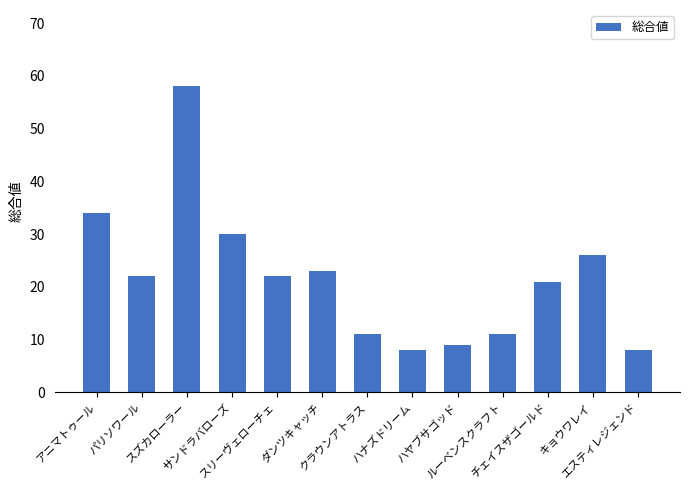

How many bars are there in total?

13